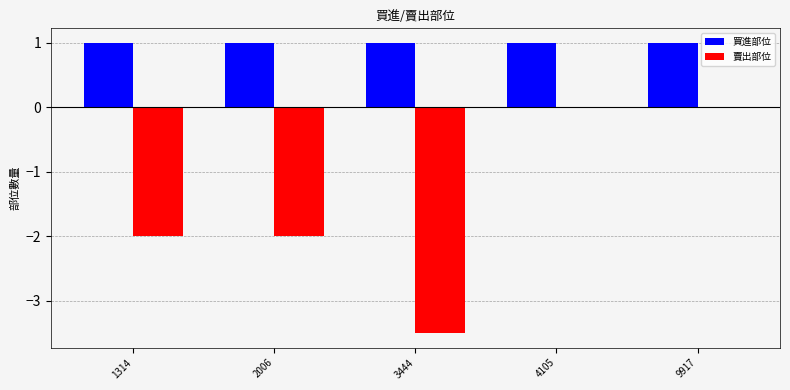

How many values in the 賣出部位 series exceed -2?

2